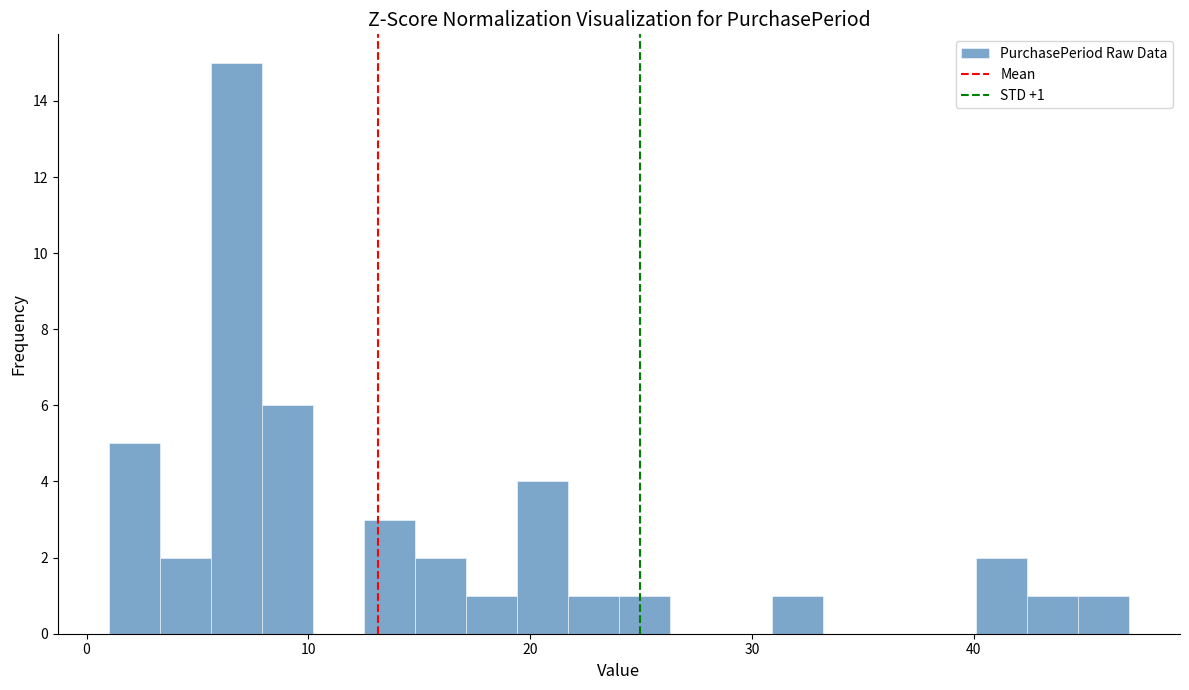

Around what value on the x-axis is the tallest bar? Give the approximate position of its centre, as read against the axis.

7